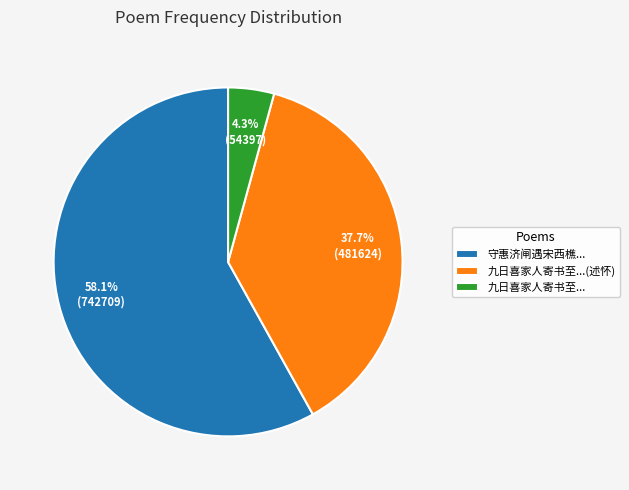

Is there a majority slice in this chart?

Yes